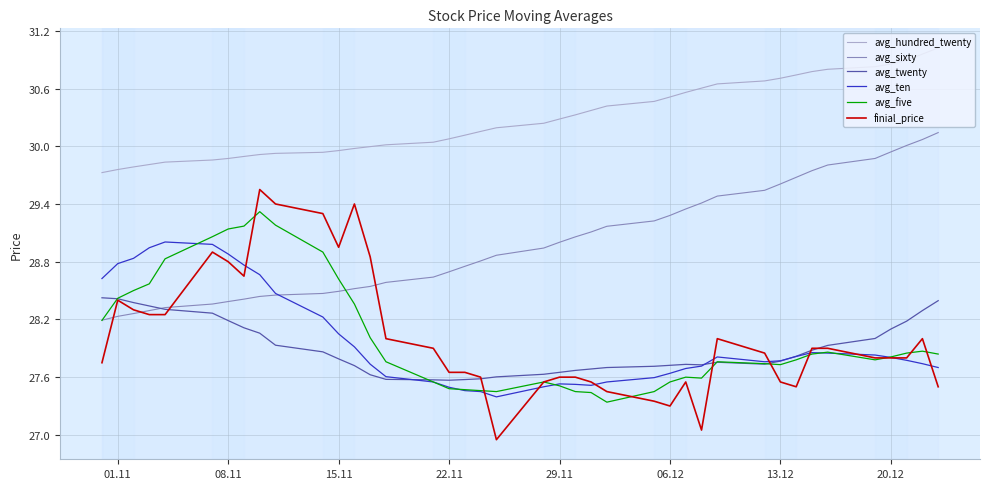

Which series has the widest spread of values?

finial_price